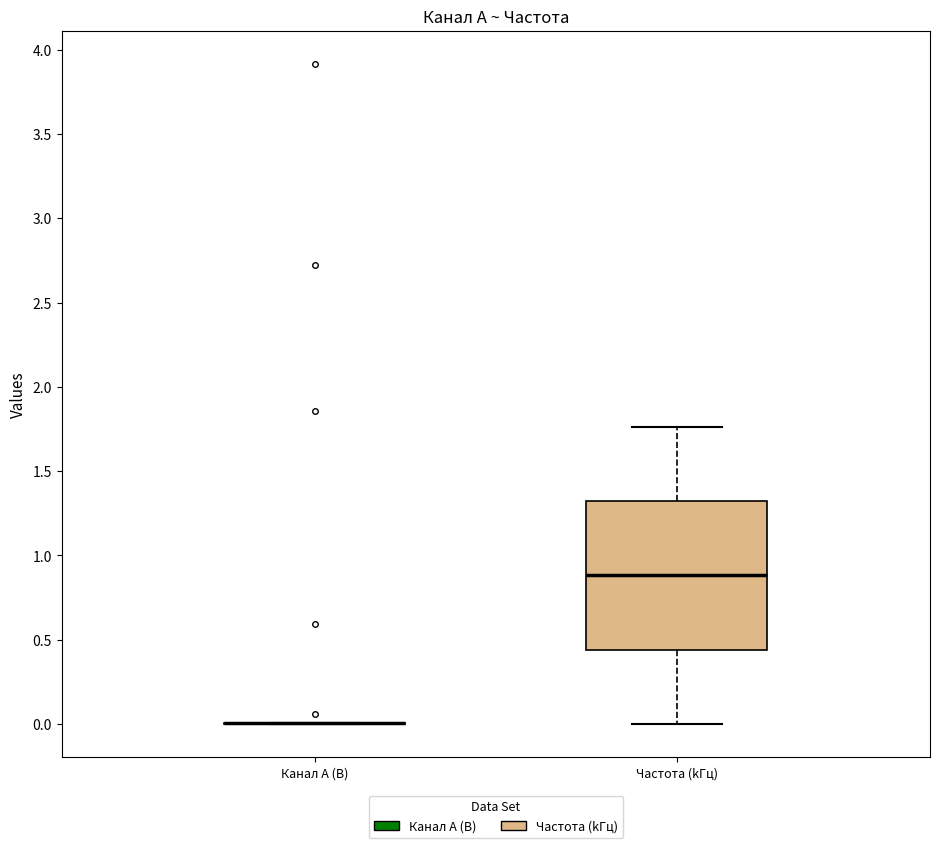

Which box is the tallest, from its lower edge to its upper edge?

Частота (kГц)